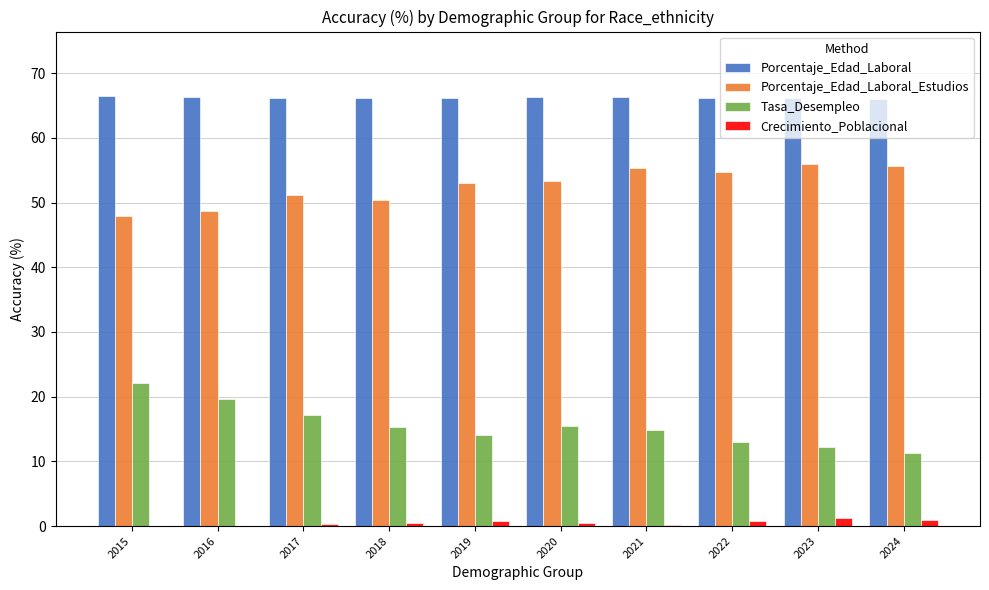

The Tasa_Desempleo series shows 7.2 at 2016. True or false?

False